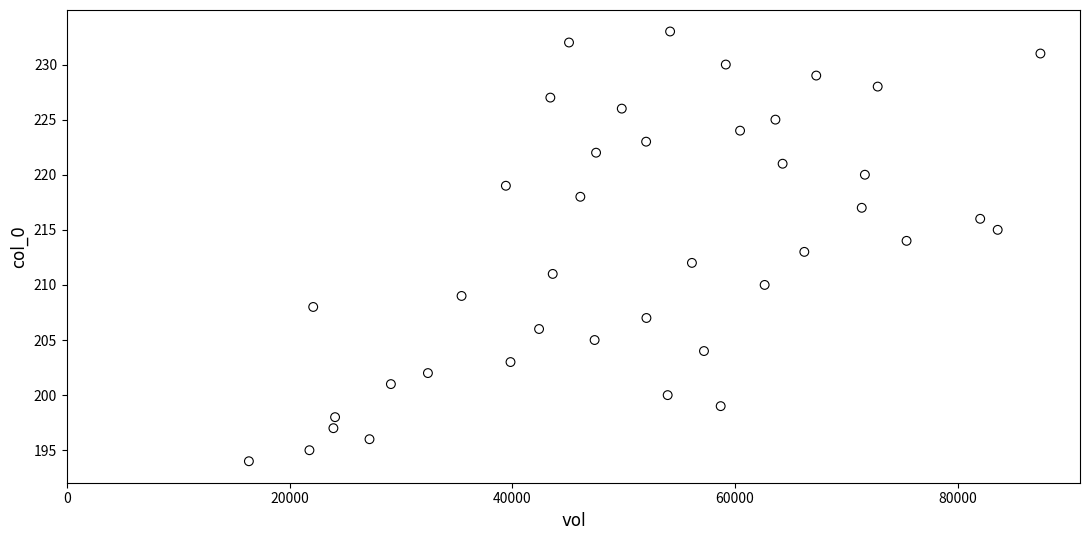

What is the range of Y values (max minus min)?

39